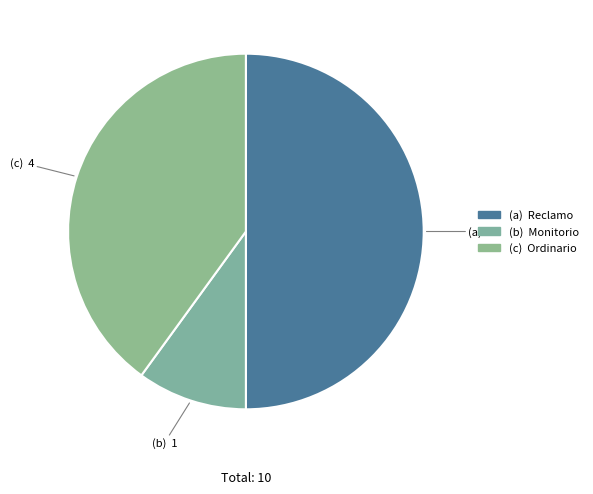

Count the number of slices in the pie.

3